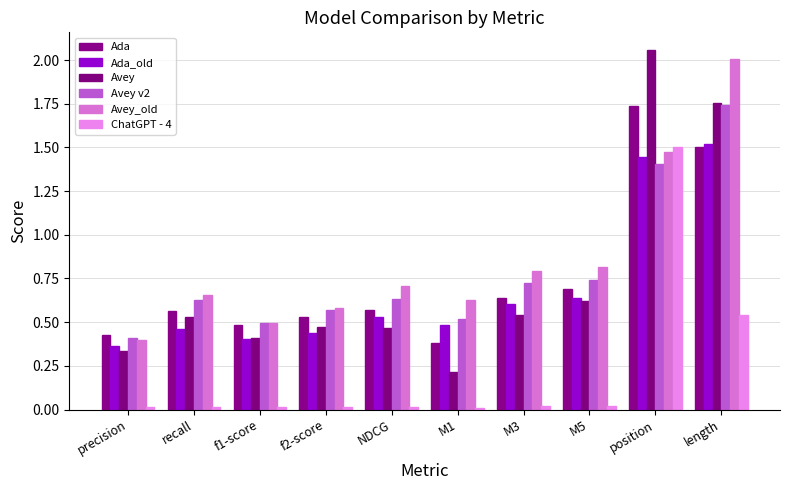

Is it true that ChatGPT - 4 equals 0.0 at recall?

True